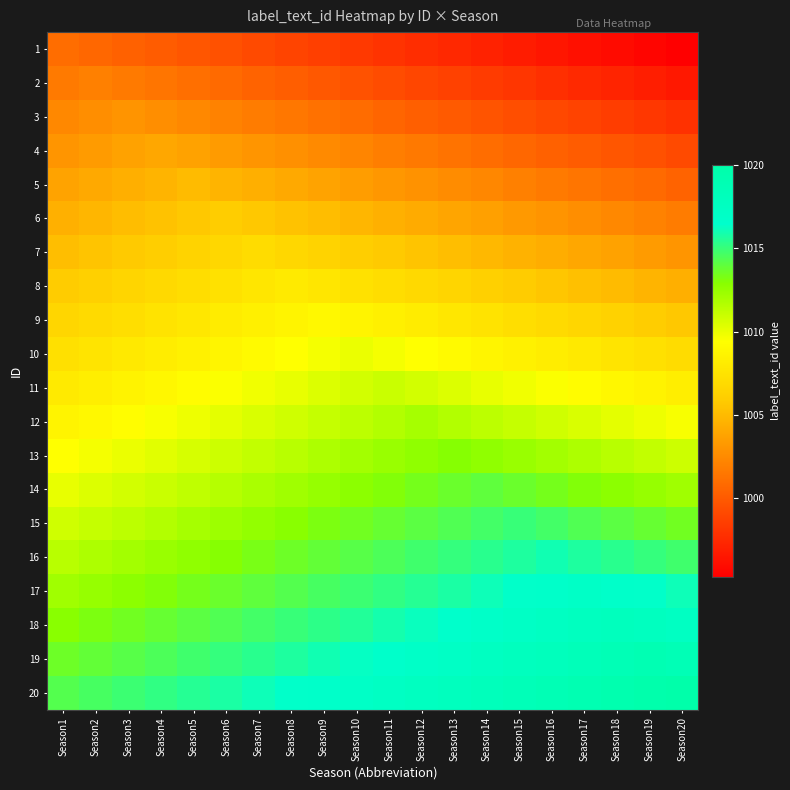

Reading left to right, transcribe all the data shown in this chart.

1: Season1=1001.0	Season2=1000.7	Season3=1000.4	Season4=1000.1	Season5=999.8	Season6=999.5	Season7=999.2	Season8=998.9	Season9=998.6	Season10=998.3	Season11=998.0	Season12=997.7	Season13=997.4	Season14=997.1	Season15=996.8	Season16=996.5	Season17=996.2	Season18=995.9	Season19=995.6	Season20=995.3
2: Season1=1001.7	Season2=1002.0	Season3=1001.7	Season4=1001.4	Season5=1001.1	Season6=1000.8	Season7=1000.5	Season8=1000.2	Season9=999.9	Season10=999.6	Season11=999.3	Season12=999.0	Season13=998.7	Season14=998.4	Season15=998.1	Season16=997.8	Season17=997.5	Season18=997.2	Season19=996.9	Season20=996.6
3: Season1=1002.4	Season2=1002.7	Season3=1003.0	Season4=1002.7	Season5=1002.4	Season6=1002.1	Season7=1001.8	Season8=1001.5	Season9=1001.2	Season10=1000.9	Season11=1000.6	Season12=1000.3	Season13=1000.0	Season14=999.7	Season15=999.4	Season16=999.1	Season17=998.8	Season18=998.5	Season19=998.2	Season20=997.9
4: Season1=1003.1	Season2=1003.4	Season3=1003.7	Season4=1004.0	Season5=1003.7	Season6=1003.4	Season7=1003.1	Season8=1002.8	Season9=1002.5	Season10=1002.2	Season11=1001.9	Season12=1001.6	Season13=1001.3	Season14=1001.0	Season15=1000.7	Season16=1000.4	Season17=1000.1	Season18=999.8	Season19=999.5	Season20=999.2
5: Season1=1003.8	Season2=1004.1	Season3=1004.4	Season4=1004.7	Season5=1005.0	Season6=1004.7	Season7=1004.4	Season8=1004.1	Season9=1003.8	Season10=1003.5	Season11=1003.2	Season12=1002.9	Season13=1002.6	Season14=1002.3	Season15=1002.0	Season16=1001.7	Season17=1001.4	Season18=1001.1	Season19=1000.8	Season20=1000.5
6: Season1=1004.5	Season2=1004.8	Season3=1005.1	Season4=1005.4	Season5=1005.7	Season6=1006.0	Season7=1005.7	Season8=1005.4	Season9=1005.1	Season10=1004.8	Season11=1004.5	Season12=1004.2	Season13=1003.9	Season14=1003.6	Season15=1003.3	Season16=1003.0	Season17=1002.7	Season18=1002.4	Season19=1002.1	Season20=1001.8
7: Season1=1005.2	Season2=1005.5	Season3=1005.8	Season4=1006.1	Season5=1006.4	Season6=1006.7	Season7=1007.0	Season8=1006.7	Season9=1006.4	Season10=1006.1	Season11=1005.8	Season12=1005.5	Season13=1005.2	Season14=1004.9	Season15=1004.6	Season16=1004.3	Season17=1004.0	Season18=1003.7	Season19=1003.4	Season20=1003.1
8: Season1=1005.9	Season2=1006.2	Season3=1006.5	Season4=1006.8	Season5=1007.1	Season6=1007.4	Season7=1007.7	Season8=1008.0	Season9=1007.7	Season10=1007.4	Season11=1007.1	Season12=1006.8	Season13=1006.5	Season14=1006.2	Season15=1005.9	Season16=1005.6	Season17=1005.3	Season18=1005.0	Season19=1004.7	Season20=1004.4
9: Season1=1006.6	Season2=1006.9	Season3=1007.2	Season4=1007.5	Season5=1007.8	Season6=1008.1	Season7=1008.4	Season8=1008.7	Season9=1009.0	Season10=1008.7	Season11=1008.4	Season12=1008.1	Season13=1007.8	Season14=1007.5	Season15=1007.2	Season16=1006.9	Season17=1006.6	Season18=1006.3	Season19=1006.0	Season20=1005.7
10: Season1=1007.3	Season2=1007.6	Season3=1007.9	Season4=1008.2	Season5=1008.5	Season6=1008.8	Season7=1009.1	Season8=1009.4	Season9=1009.7	Season10=1010.0	Season11=1009.7	Season12=1009.4	Season13=1009.1	Season14=1008.8	Season15=1008.5	Season16=1008.2	Season17=1007.9	Season18=1007.6	Season19=1007.3	Season20=1007.0
11: Season1=1008.0	Season2=1008.3	Season3=1008.6	Season4=1008.9	Season5=1009.2	Season6=1009.5	Season7=1009.8	Season8=1010.1	Season9=1010.4	Season10=1010.7	Season11=1011.0	Season12=1010.7	Season13=1010.4	Season14=1010.1	Season15=1009.8	Season16=1009.5	Season17=1009.2	Season18=1008.9	Season19=1008.6	Season20=1008.3
12: Season1=1008.7	Season2=1009.0	Season3=1009.3	Season4=1009.6	Season5=1009.9	Season6=1010.2	Season7=1010.5	Season8=1010.8	Season9=1011.1	Season10=1011.4	Season11=1011.7	Season12=1012.0	Season13=1011.7	Season14=1011.4	Season15=1011.1	Season16=1010.8	Season17=1010.5	Season18=1010.2	Season19=1009.9	Season20=1009.6
13: Season1=1009.4	Season2=1009.7	Season3=1010.0	Season4=1010.3	Season5=1010.6	Season6=1010.9	Season7=1011.2	Season8=1011.5	Season9=1011.8	Season10=1012.1	Season11=1012.4	Season12=1012.7	Season13=1013.0	Season14=1012.7	Season15=1012.4	Season16=1012.1	Season17=1011.8	Season18=1011.5	Season19=1011.2	Season20=1010.9
14: Season1=1010.1	Season2=1010.4	Season3=1010.7	Season4=1011.0	Season5=1011.3	Season6=1011.6	Season7=1011.9	Season8=1012.2	Season9=1012.5	Season10=1012.8	Season11=1013.1	Season12=1013.4	Season13=1013.7	Season14=1014.0	Season15=1013.7	Season16=1013.4	Season17=1013.1	Season18=1012.8	Season19=1012.5	Season20=1012.2
15: Season1=1010.8	Season2=1011.1	Season3=1011.4	Season4=1011.7	Season5=1012.0	Season6=1012.3	Season7=1012.6	Season8=1012.9	Season9=1013.2	Season10=1013.5	Season11=1013.8	Season12=1014.1	Season13=1014.4	Season14=1014.7	Season15=1015.0	Season16=1014.7	Season17=1014.4	Season18=1014.1	Season19=1013.8	Season20=1013.5
16: Season1=1011.5	Season2=1011.8	Season3=1012.1	Season4=1012.4	Season5=1012.7	Season6=1013.0	Season7=1013.3	Season8=1013.6	Season9=1013.9	Season10=1014.2	Season11=1014.5	Season12=1014.8	Season13=1015.1	Season14=1015.4	Season15=1015.7	Season16=1016.0	Season17=1015.7	Season18=1015.4	Season19=1015.1	Season20=1014.8
17: Season1=1012.2	Season2=1012.5	Season3=1012.8	Season4=1013.1	Season5=1013.4	Season6=1013.7	Season7=1014.0	Season8=1014.3	Season9=1014.6	Season10=1014.9	Season11=1015.2	Season12=1015.5	Season13=1015.8	Season14=1016.1	Season15=1016.4	Season16=1016.7	Season17=1017.0	Season18=1016.7	Season19=1016.4	Season20=1016.1
18: Season1=1012.9	Season2=1013.2	Season3=1013.5	Season4=1013.8	Season5=1014.1	Season6=1014.4	Season7=1014.7	Season8=1015.0	Season9=1015.3	Season10=1015.6	Season11=1015.9	Season12=1016.2	Season13=1016.5	Season14=1016.8	Season15=1017.1	Season16=1017.4	Season17=1017.7	Season18=1018.0	Season19=1017.7	Season20=1017.4
19: Season1=1013.6	Season2=1013.9	Season3=1014.2	Season4=1014.5	Season5=1014.8	Season6=1015.1	Season7=1015.4	Season8=1015.7	Season9=1016.0	Season10=1016.3	Season11=1016.6	Season12=1016.9	Season13=1017.2	Season14=1017.5	Season15=1017.8	Season16=1018.1	Season17=1018.4	Season18=1018.7	Season19=1019.0	Season20=1018.7
20: Season1=1014.3	Season2=1014.6	Season3=1014.9	Season4=1015.2	Season5=1015.5	Season6=1015.8	Season7=1016.1	Season8=1016.4	Season9=1016.7	Season10=1017.0	Season11=1017.3	Season12=1017.6	Season13=1017.9	Season14=1018.2	Season15=1018.5	Season16=1018.8	Season17=1019.1	Season18=1019.4	Season19=1019.7	Season20=1020.0